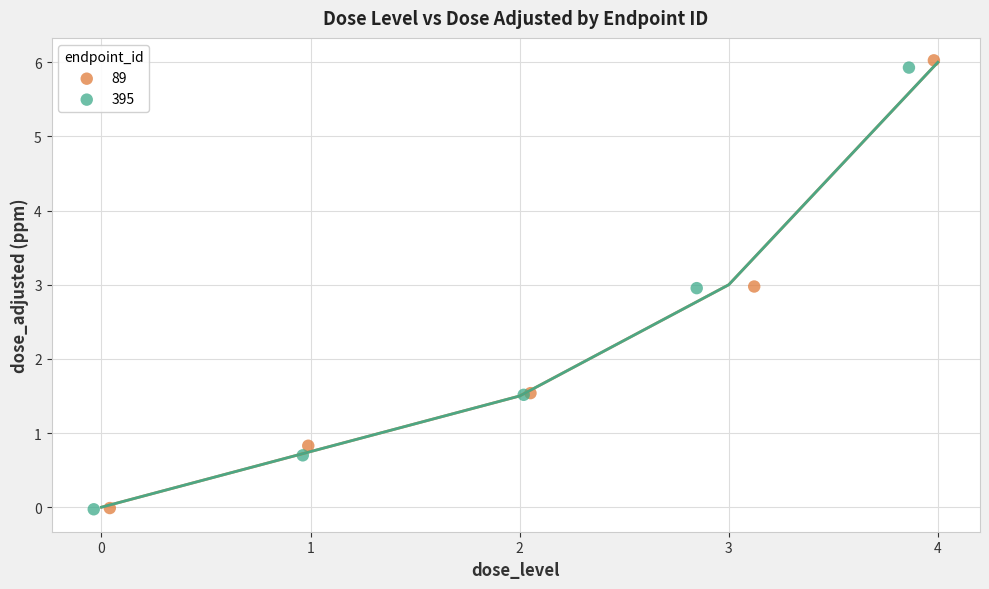

Which series has the largest Y range (max minus min)?

89